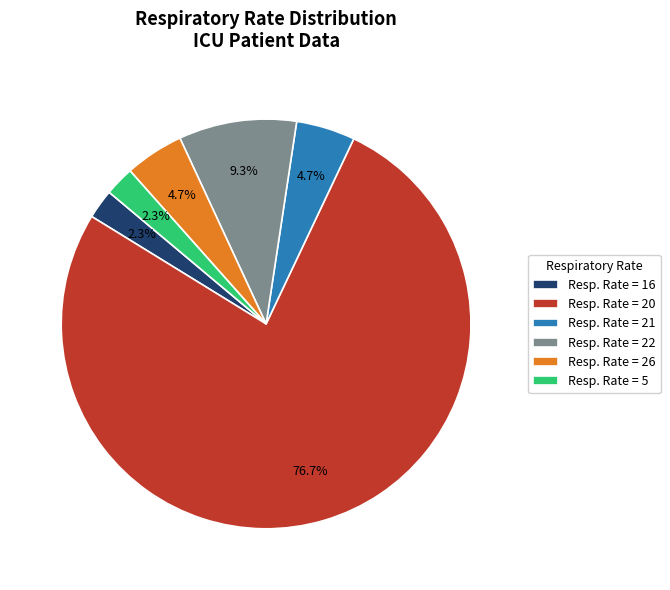

Which slice is the largest?

Resp. Rate = 20